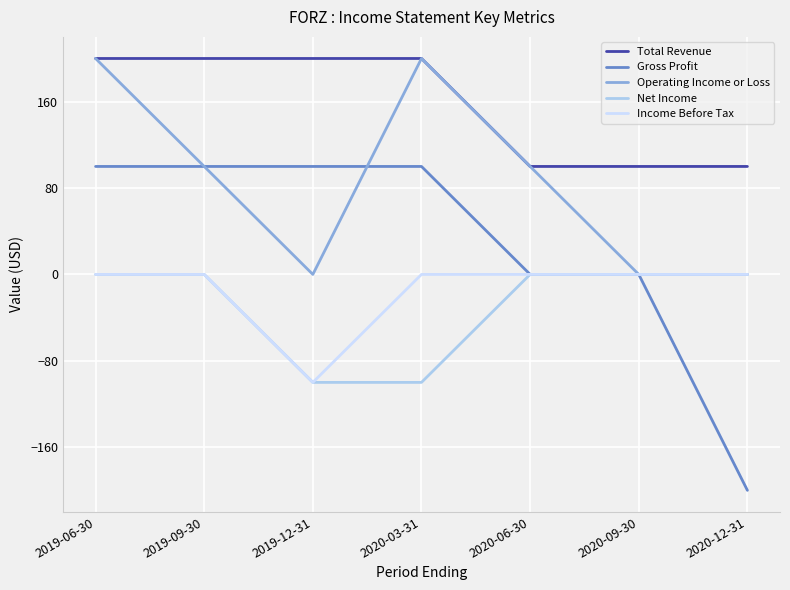

What is the sum of the Total Revenue values at 2019-09-30 and 2019-12-31?

400